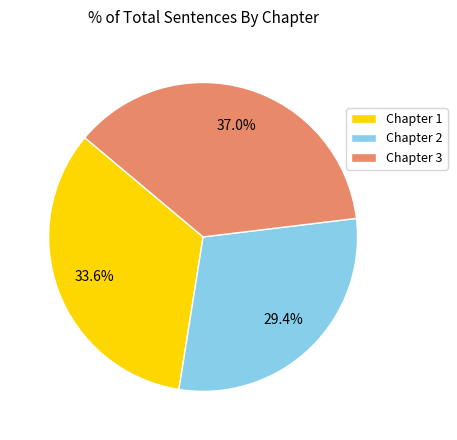

Between Chapter 1 and Chapter 3, which is larger?

Chapter 3